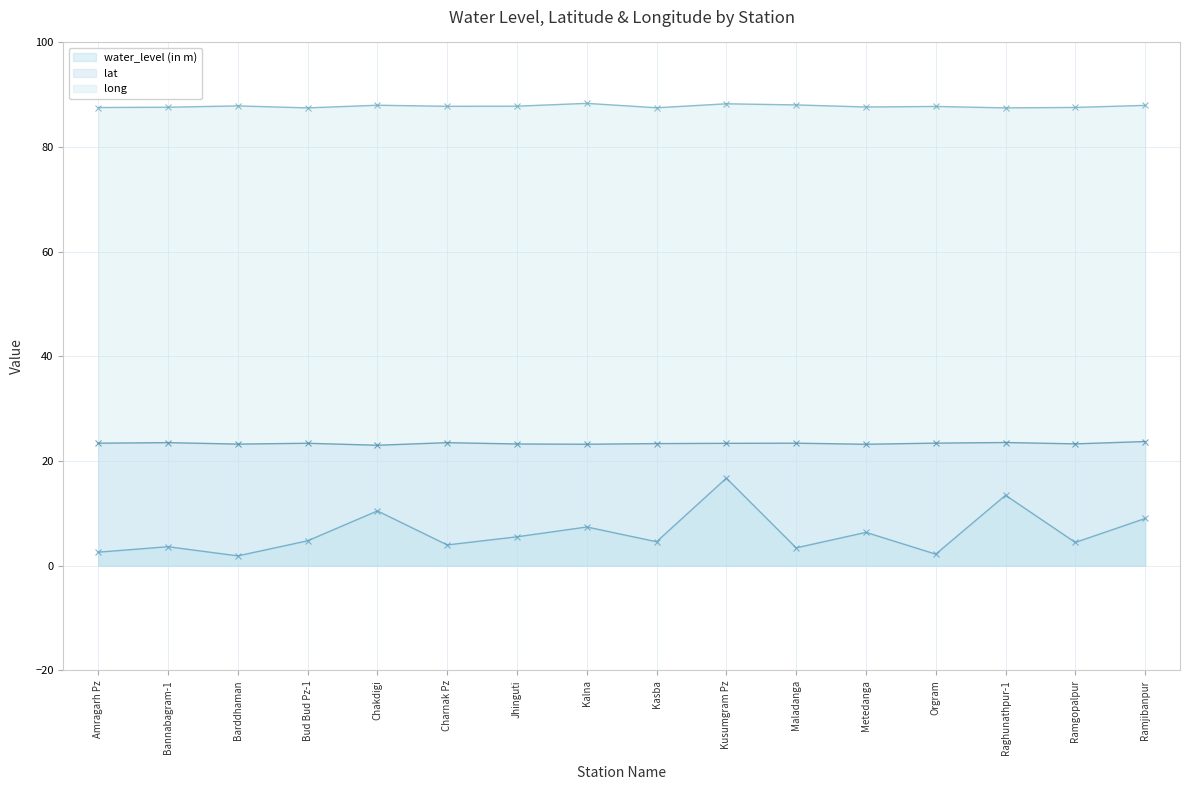

What is the sum of all lat values?

374.1